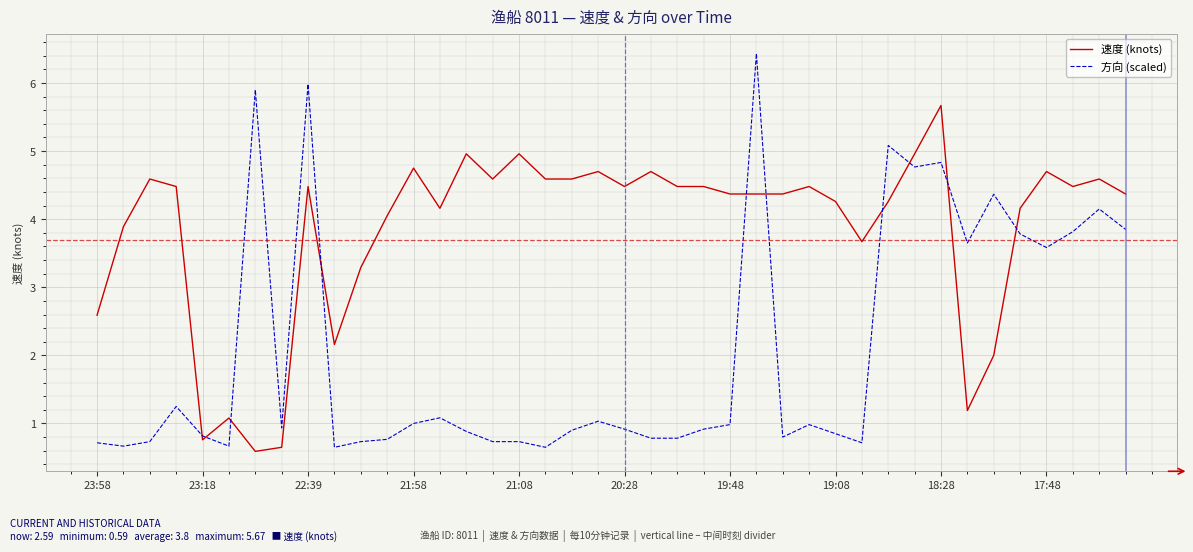

How many times do 速度 (knots) and 方向 (scaled) cross each other?

10